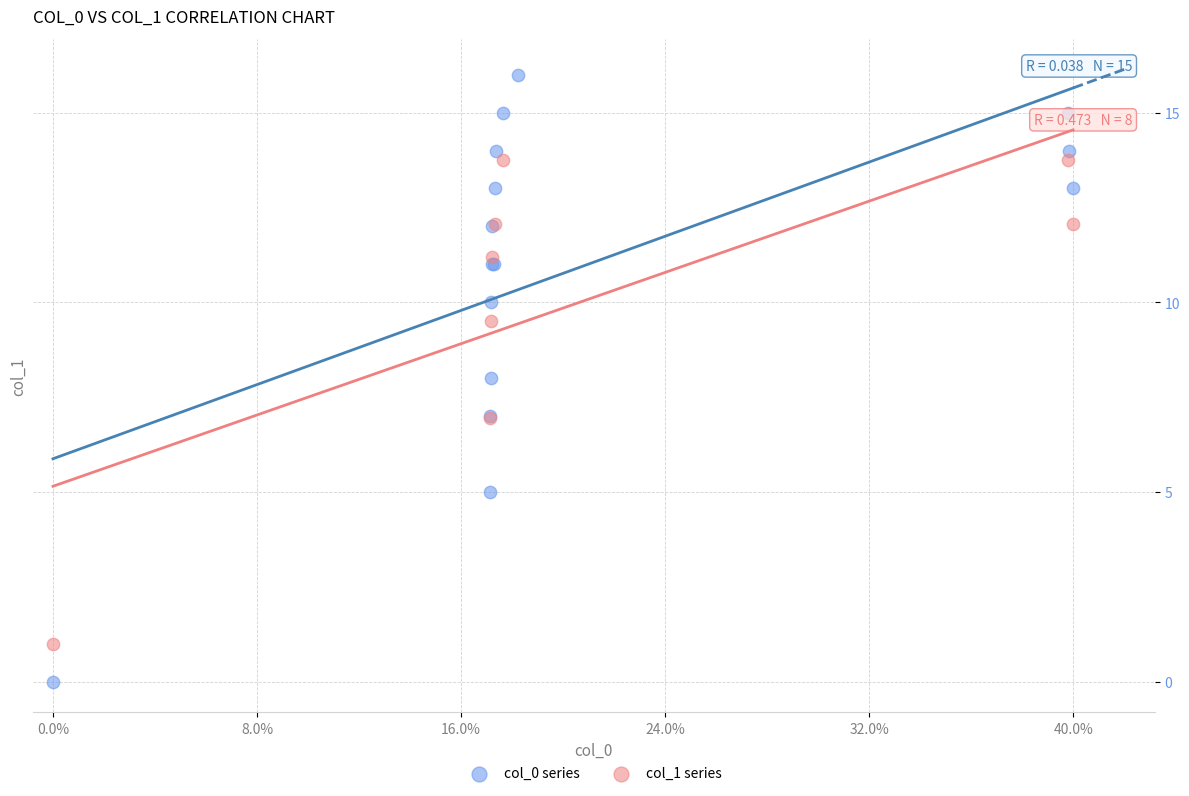

Which series has the largest Y range (max minus min)?

col_0 series